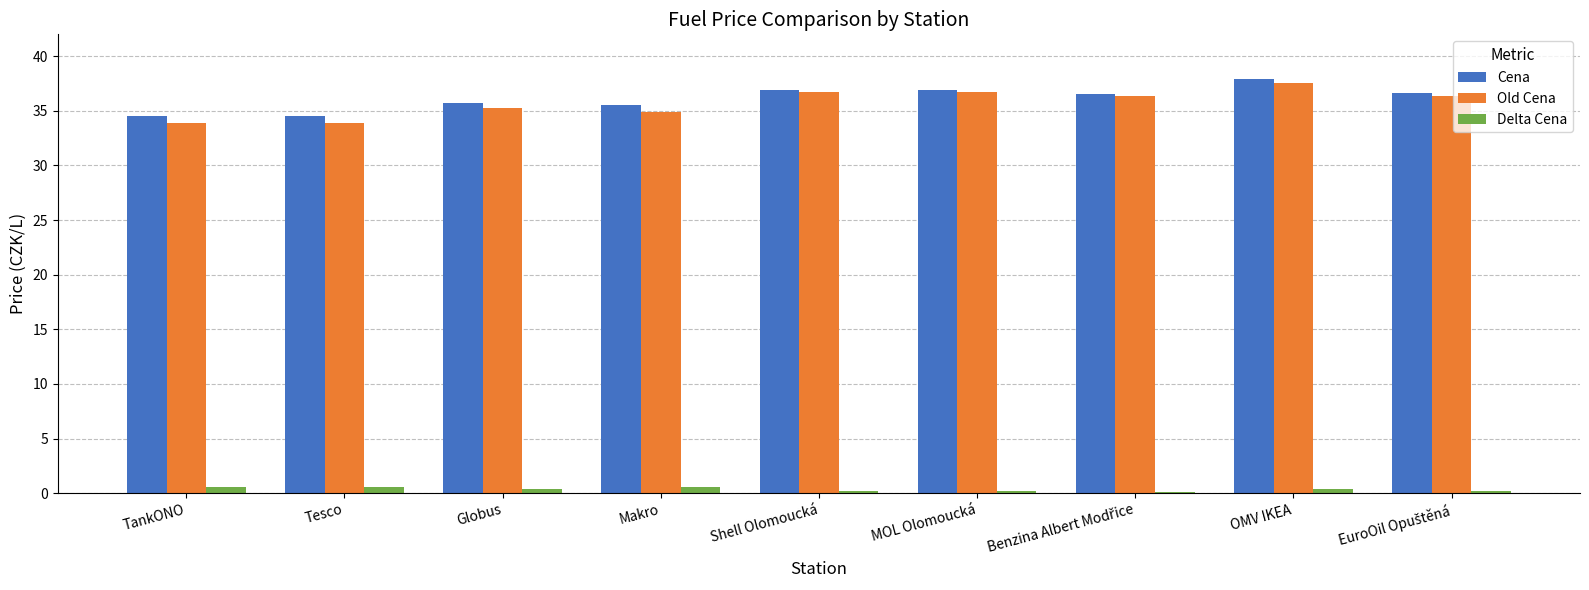

Is the value of Delta Cena at OMV IKEA greater than the value of Old Cena at OMV IKEA?

No